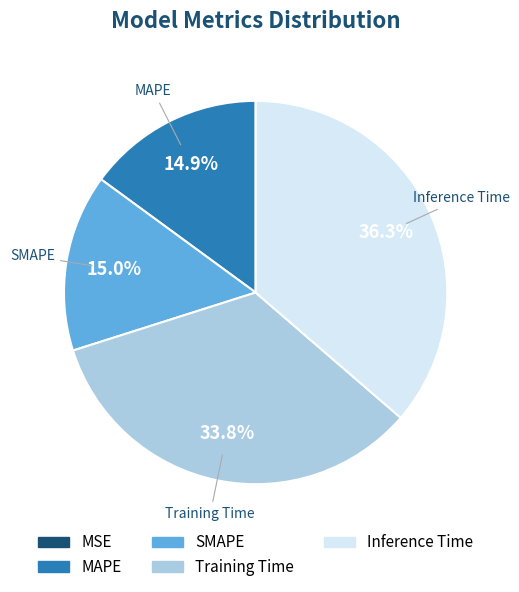

What percentage is NOT represented by SMAPE?

85.0%